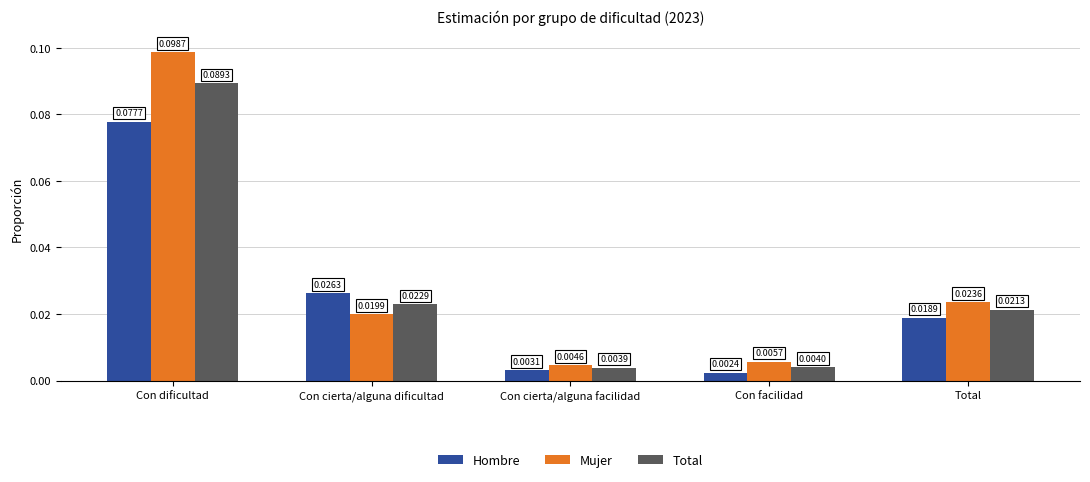

What is the label of the 4th bar from the left?

Con facilidad